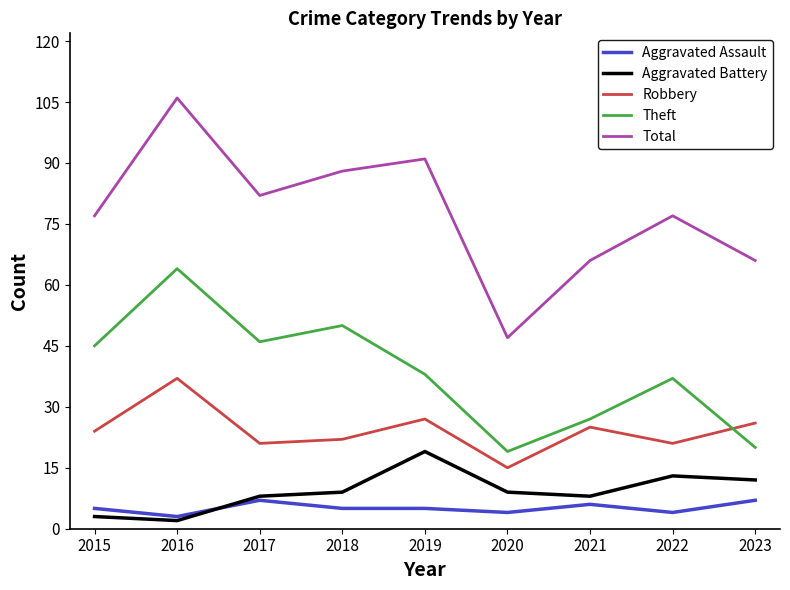

True or false: Aggravated Assault and Robbery intersect in this chart.

False